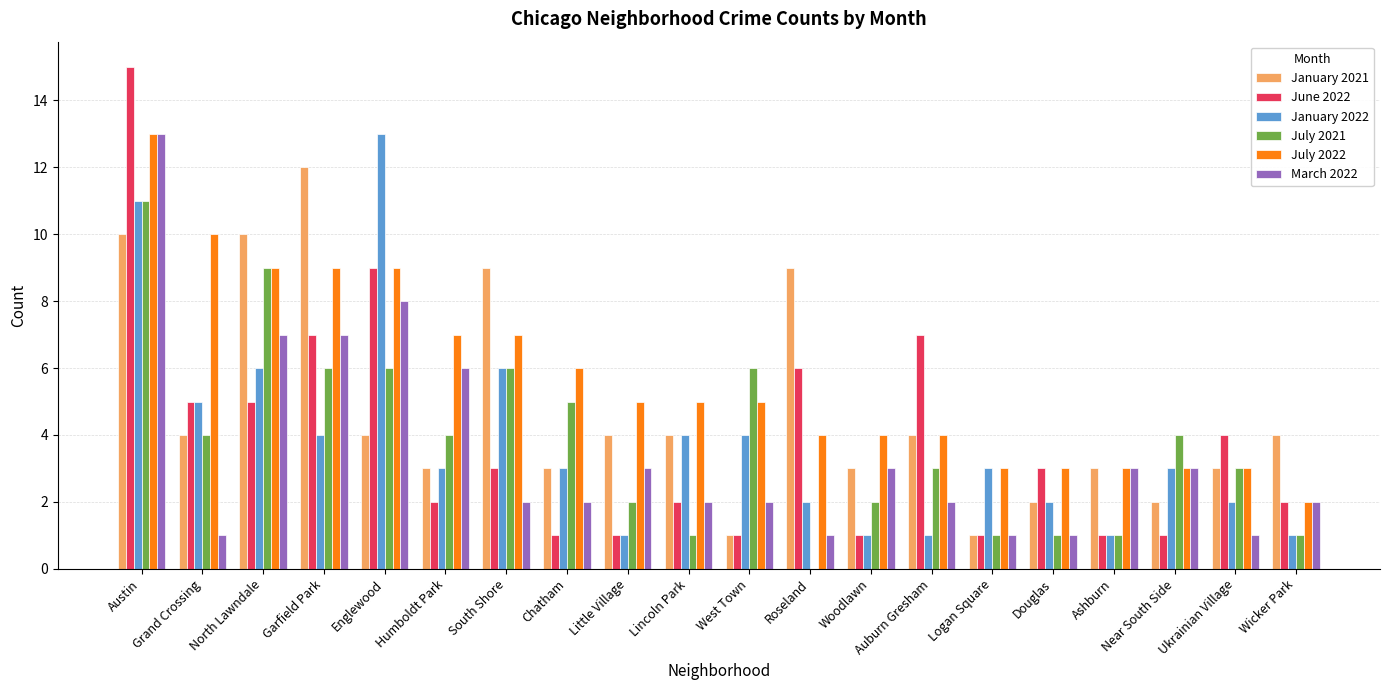

Is it true that July 2022 equals 3 at Ukrainian Village?

True